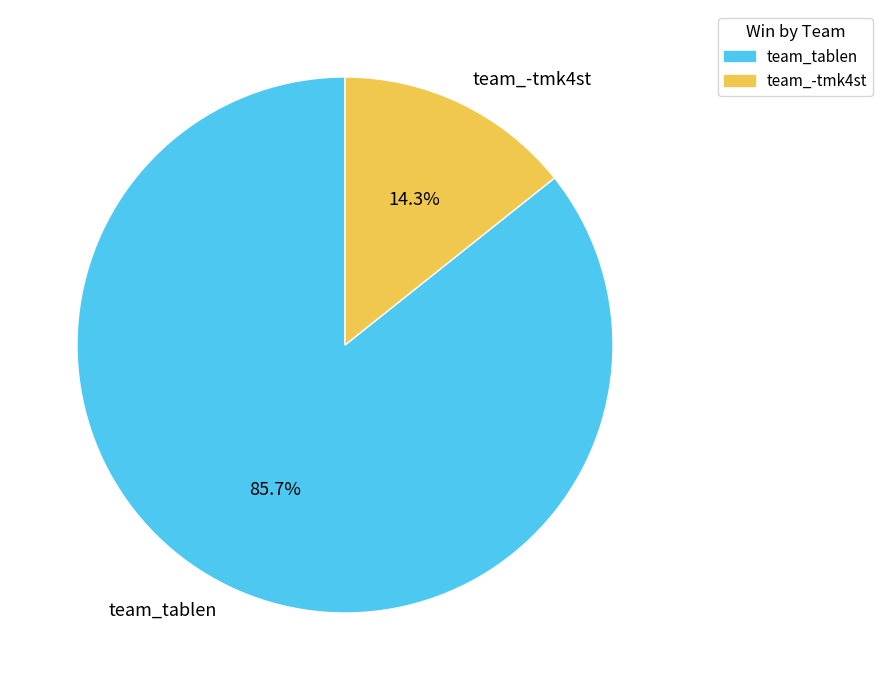

Is there a majority slice in this chart?

Yes